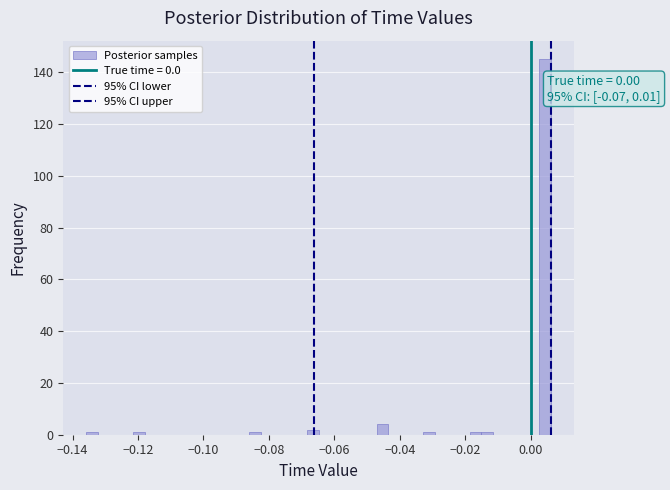

Read against the x-axis, roughly where is the centre of the tallest bar?

0.004